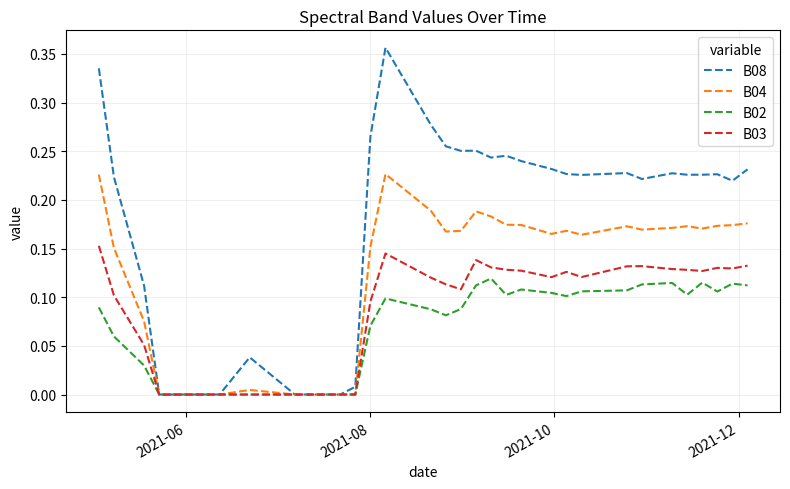

Which series has the largest range (max minus min)?

B08